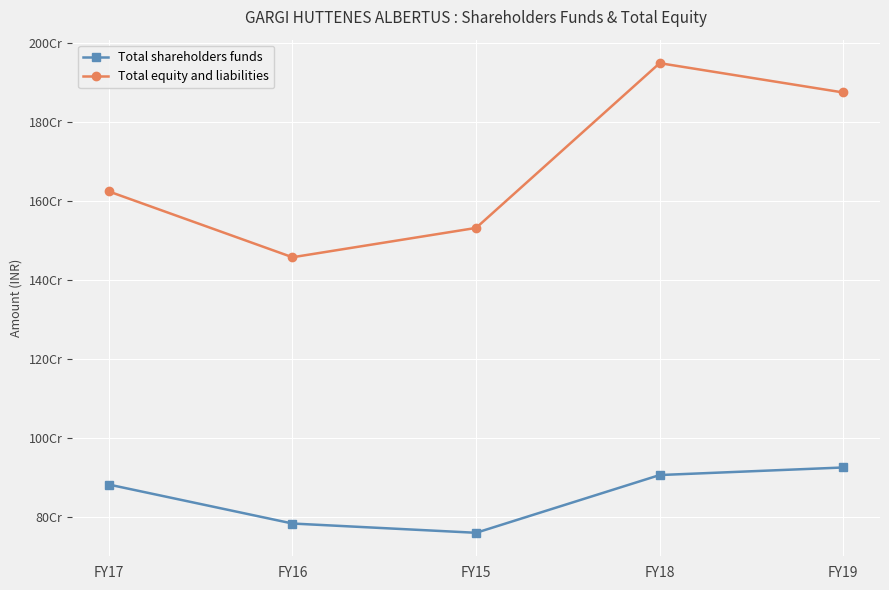

True or false: Total shareholders funds and Total equity and liabilities cross at least once.

False